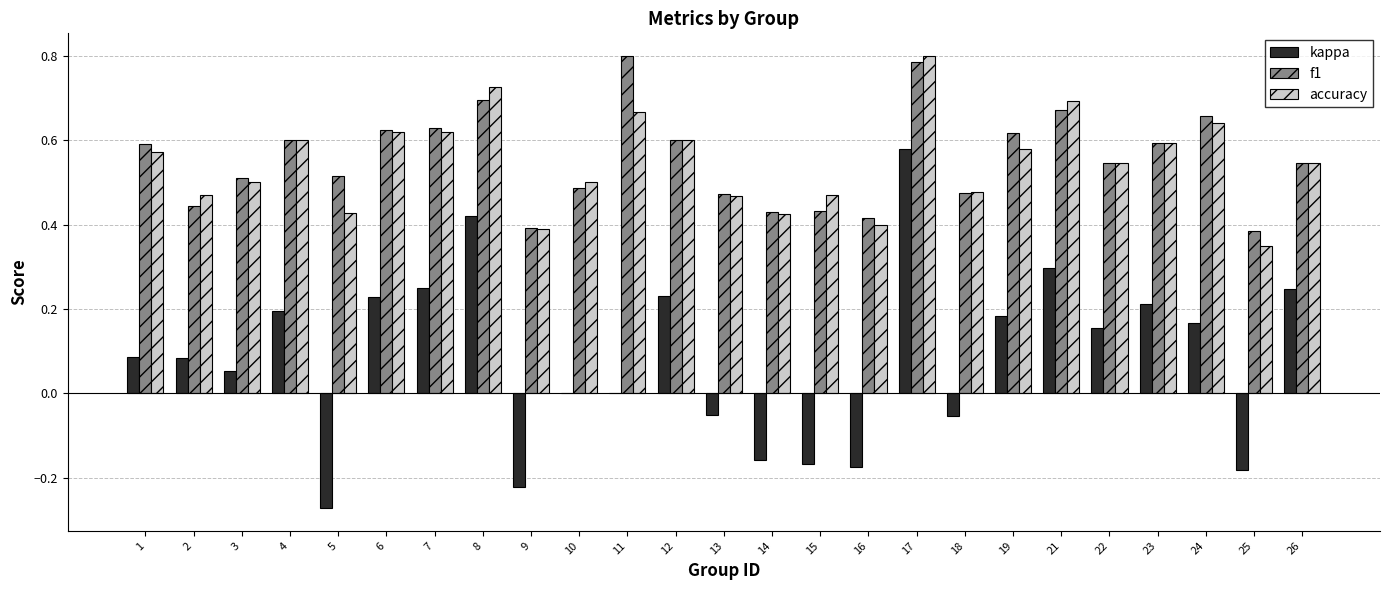

Is it true that accuracy equals 0.6 at 12?

True